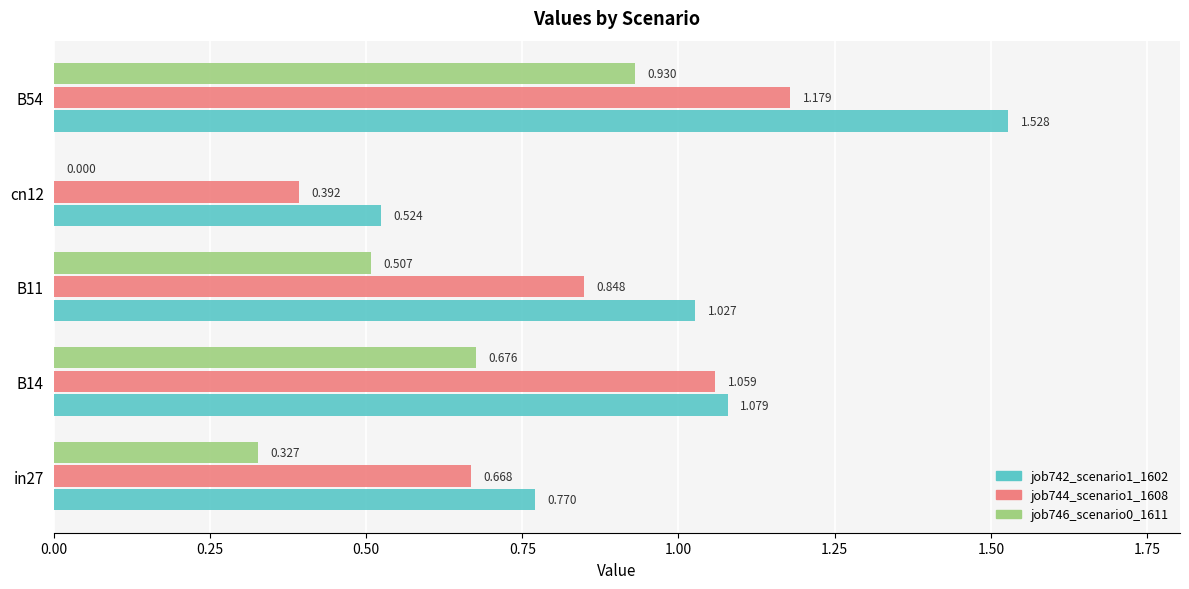

Is the value of job746_scenario0_1611 at B54 greater than the value of job742_scenario1_1602 at B54?

No